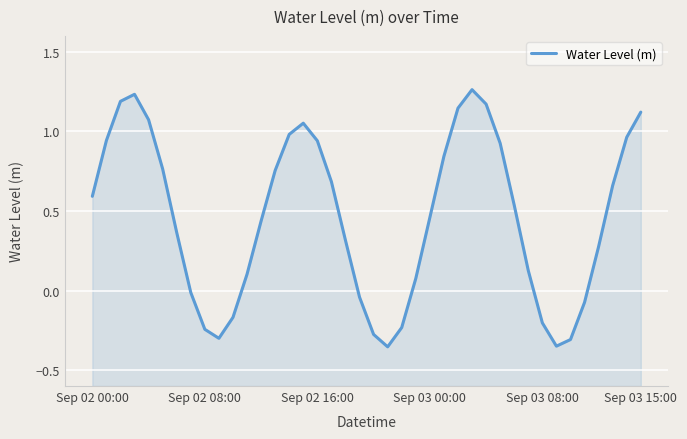

How many points are higher than both their immediate neighbors (excluding endpoints)?

3